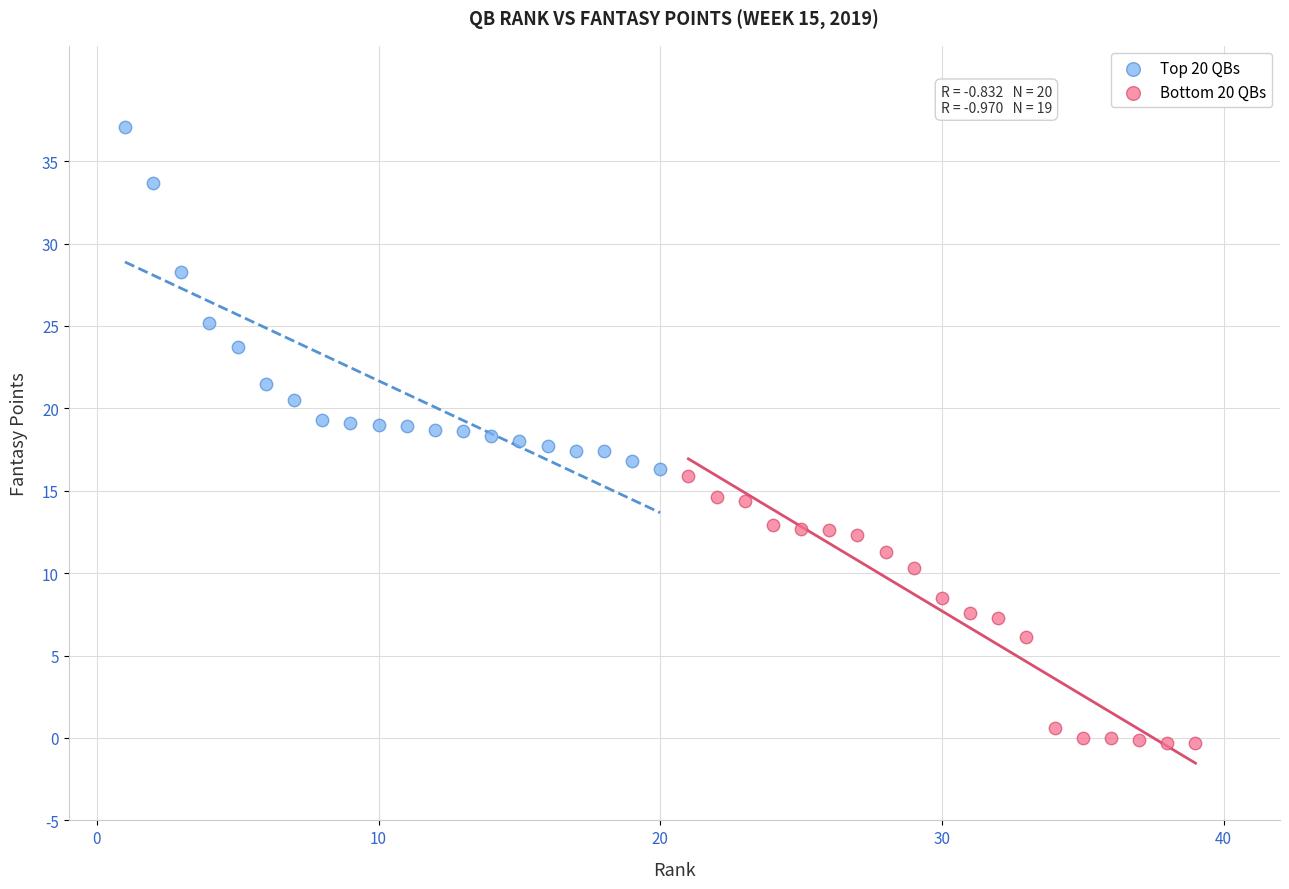

Which series reaches the maximum Y coordinate?

Top 20 QBs